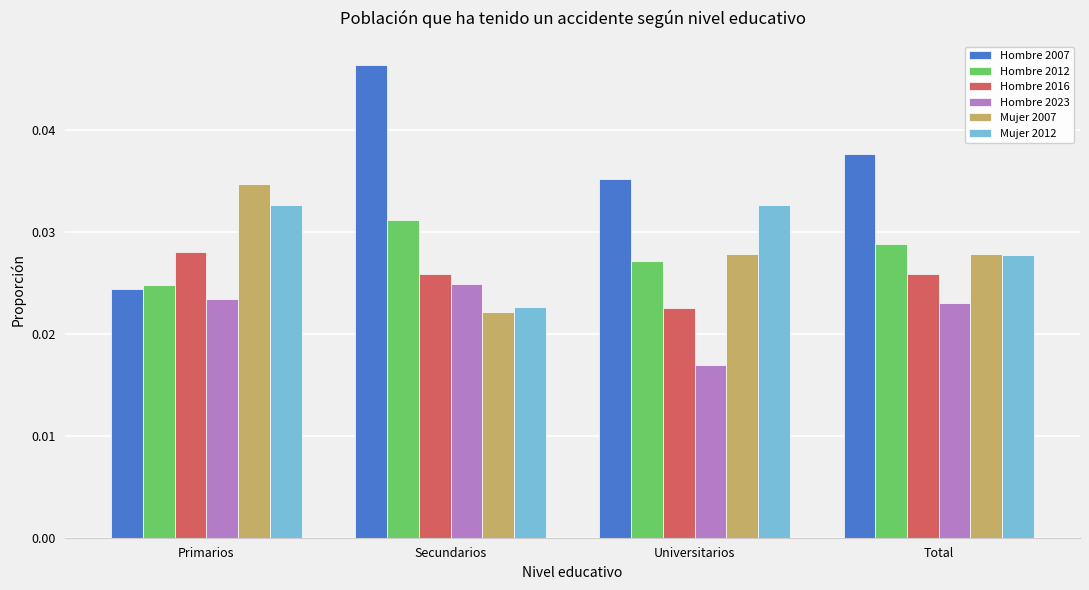

Count the Mujer 2012 values in the range 0 to 1.

4